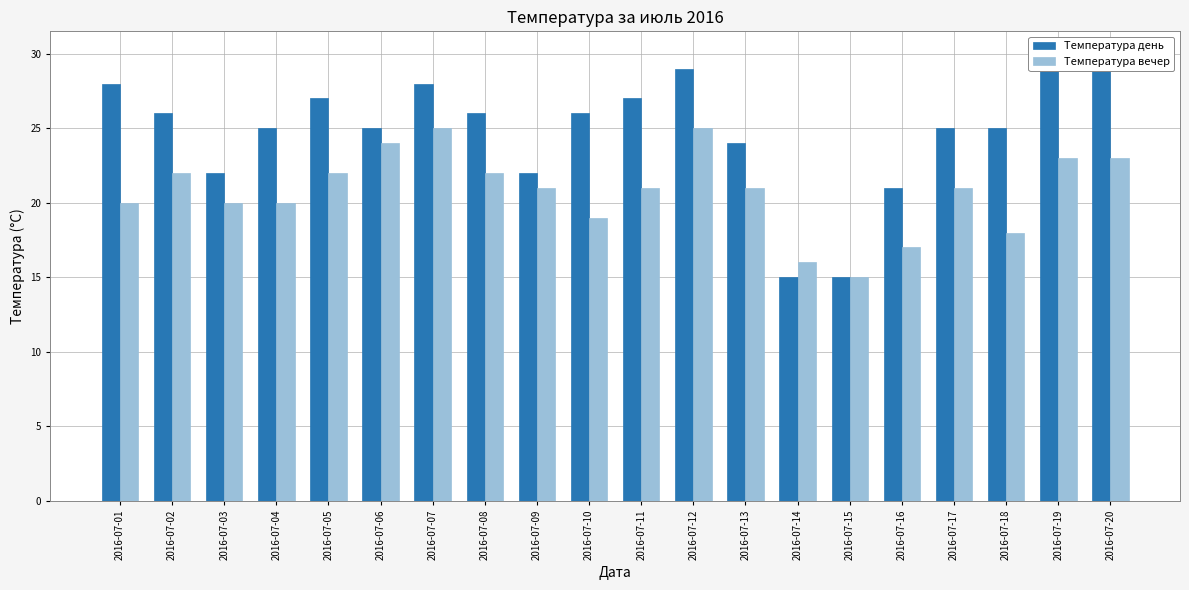

What is the difference between the maximum and second lowest values in the Температура день series?

15